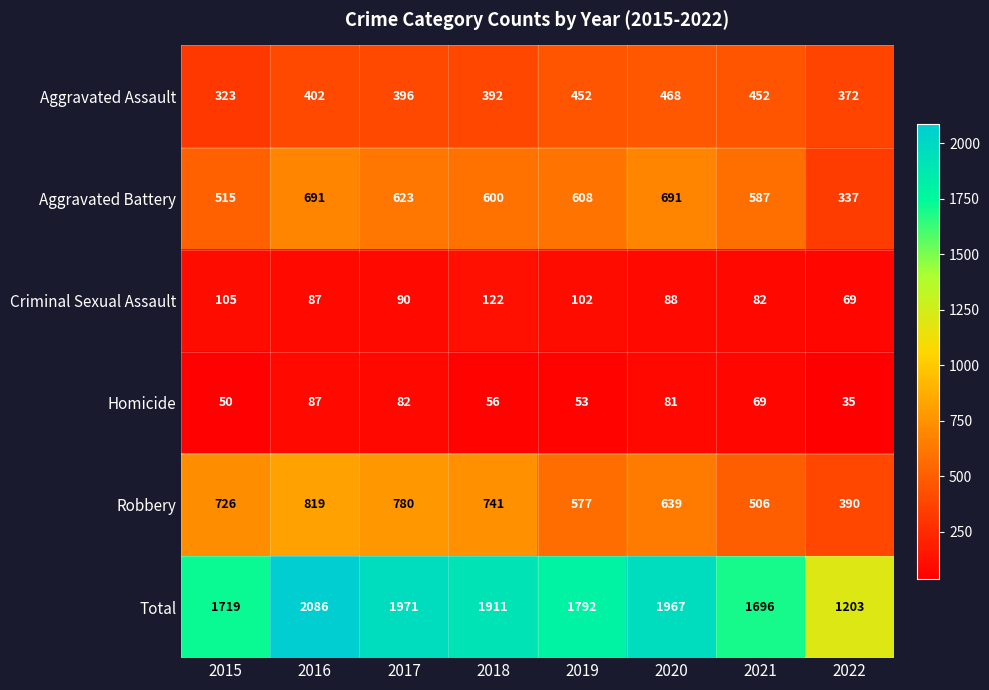

Between 2015 and 2022, which series saw the biggest shift?

Total